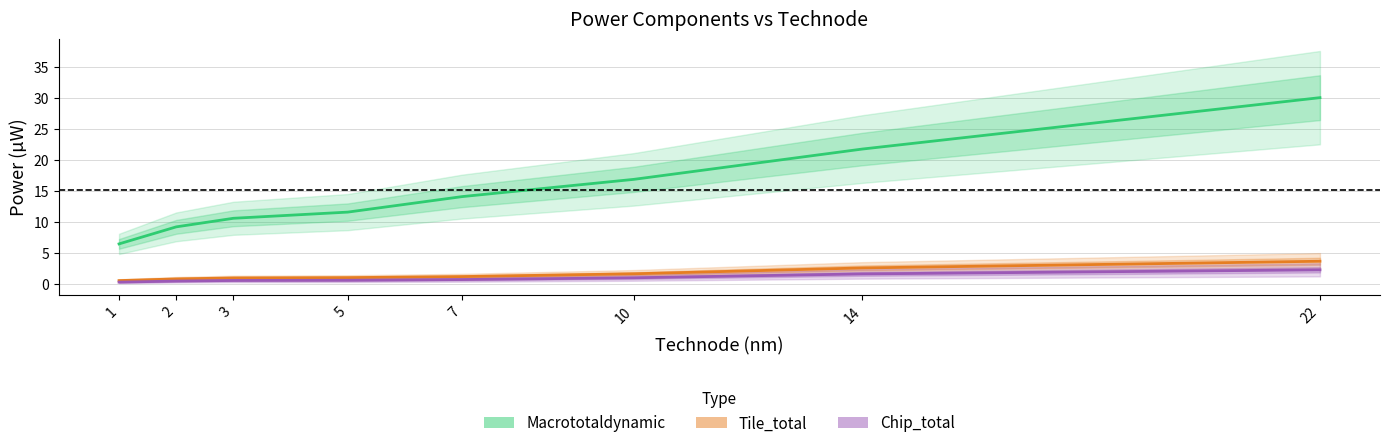

Which series has the largest total across all categories?

Macrototaldynamic